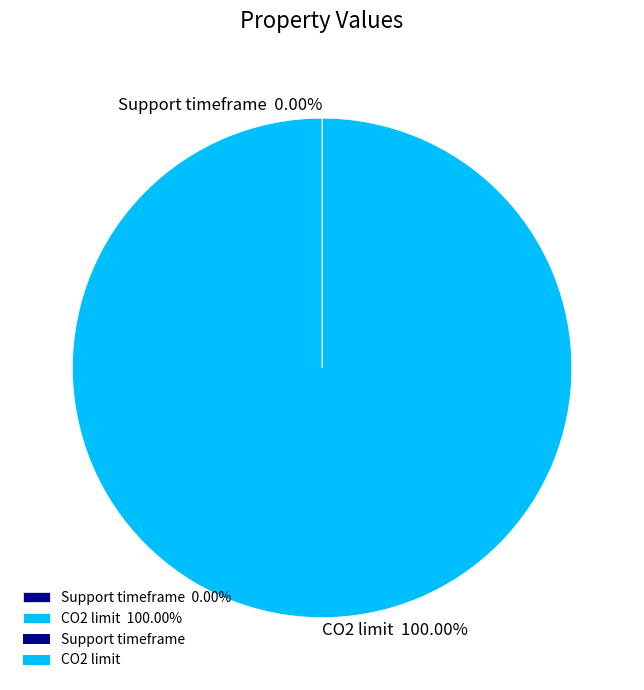

Is there a majority slice in this chart?

Yes